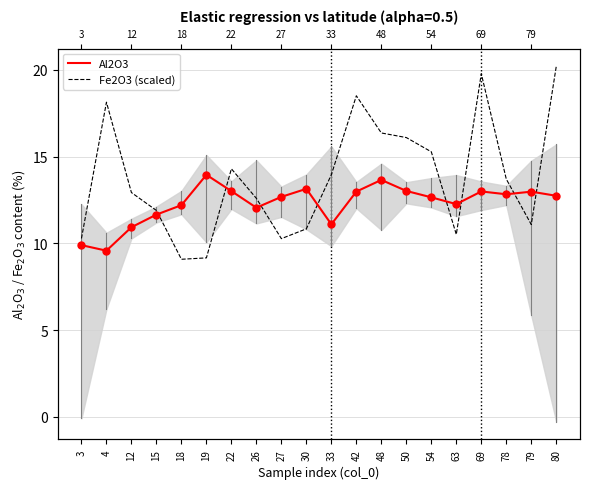

Is the value of Fe2O3 (scaled) at 18 greater than the value of Al2O3 at 18?

No